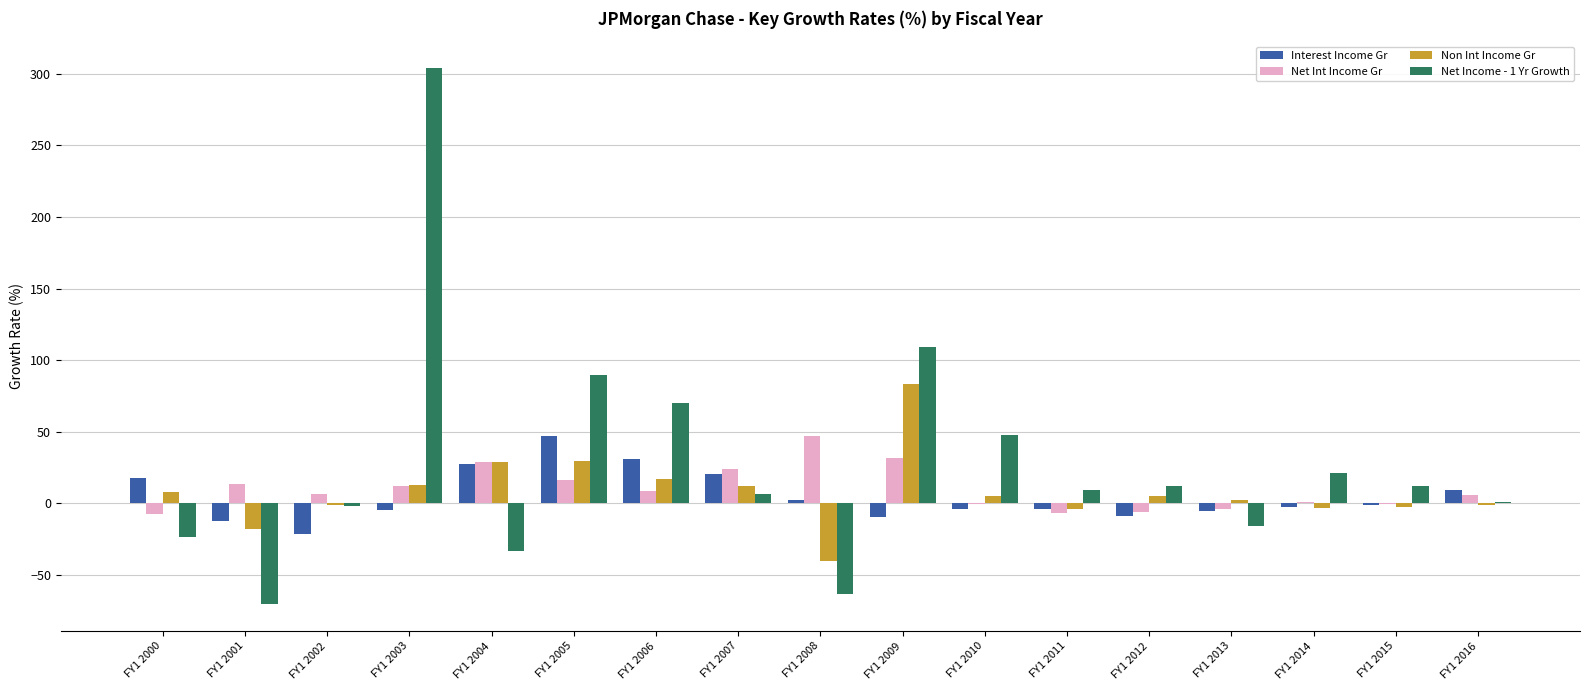

At which category does the chart reach its peak across all series?

FY1 2003